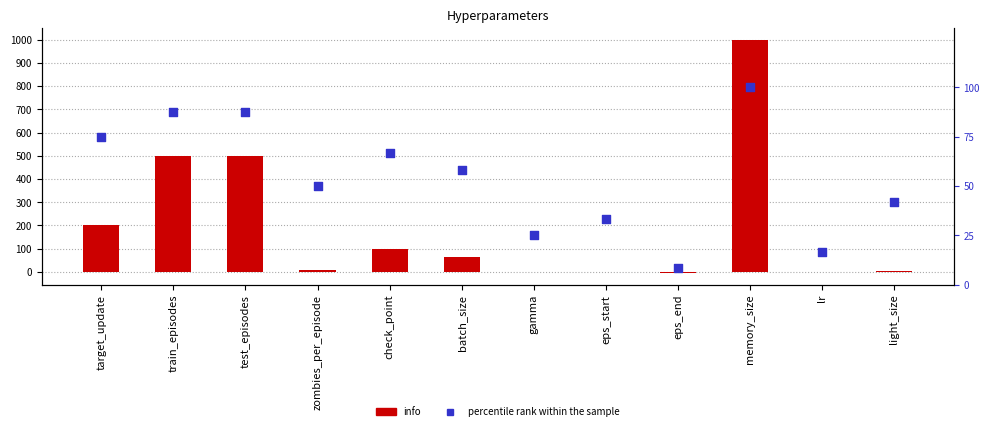

What is the total value across all series at zombies_per_episode?

60.0